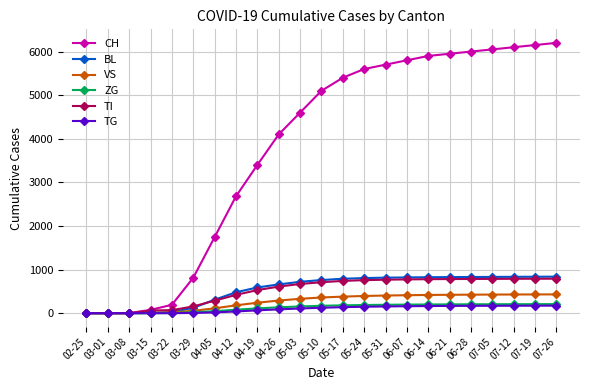

Is it true that TI equals 287 at 04-05?

True